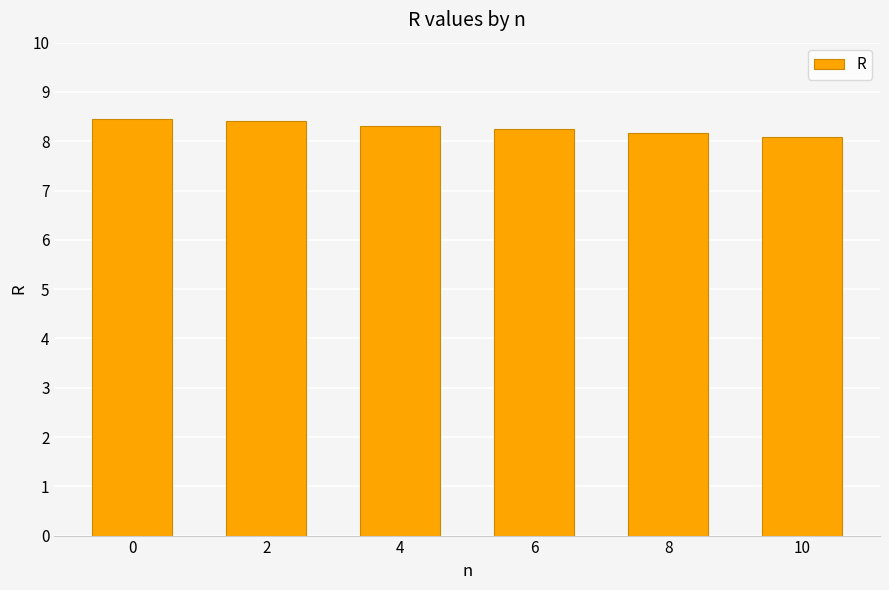

What is the value of the 6th bar from the left?

8.1